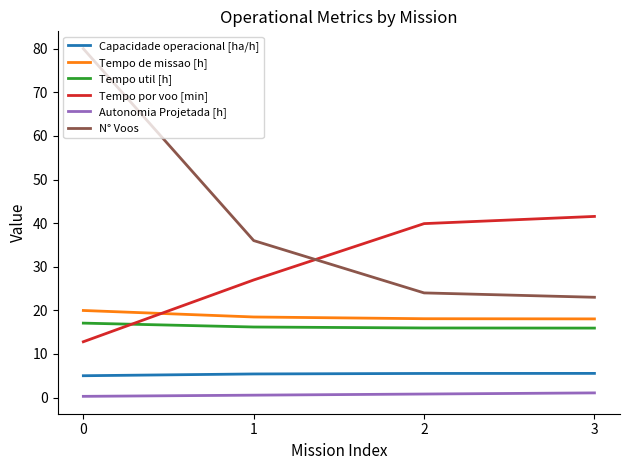

What is the difference between the Autonomia Projetada [h] values at 1 and 0?

0.3